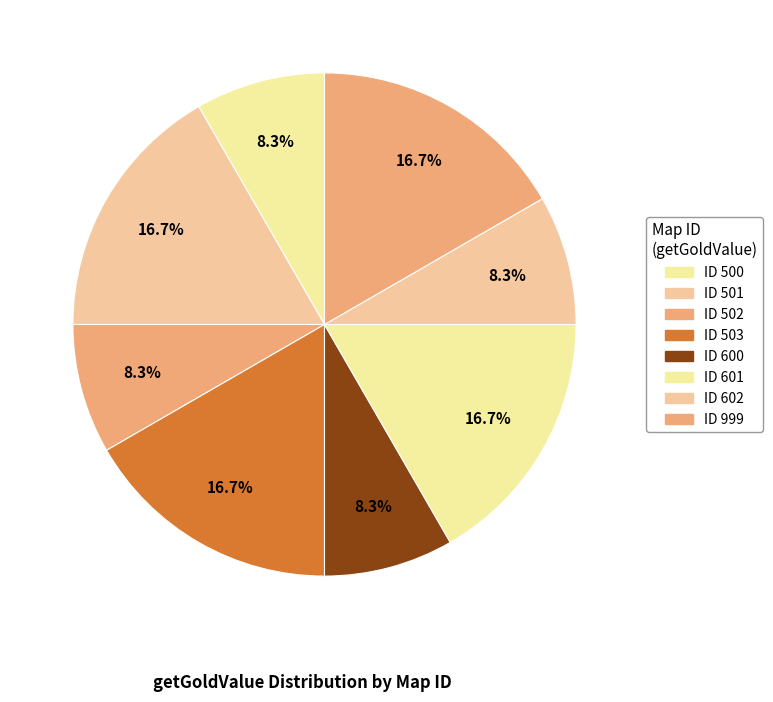

How many segments does this pie chart have?

8